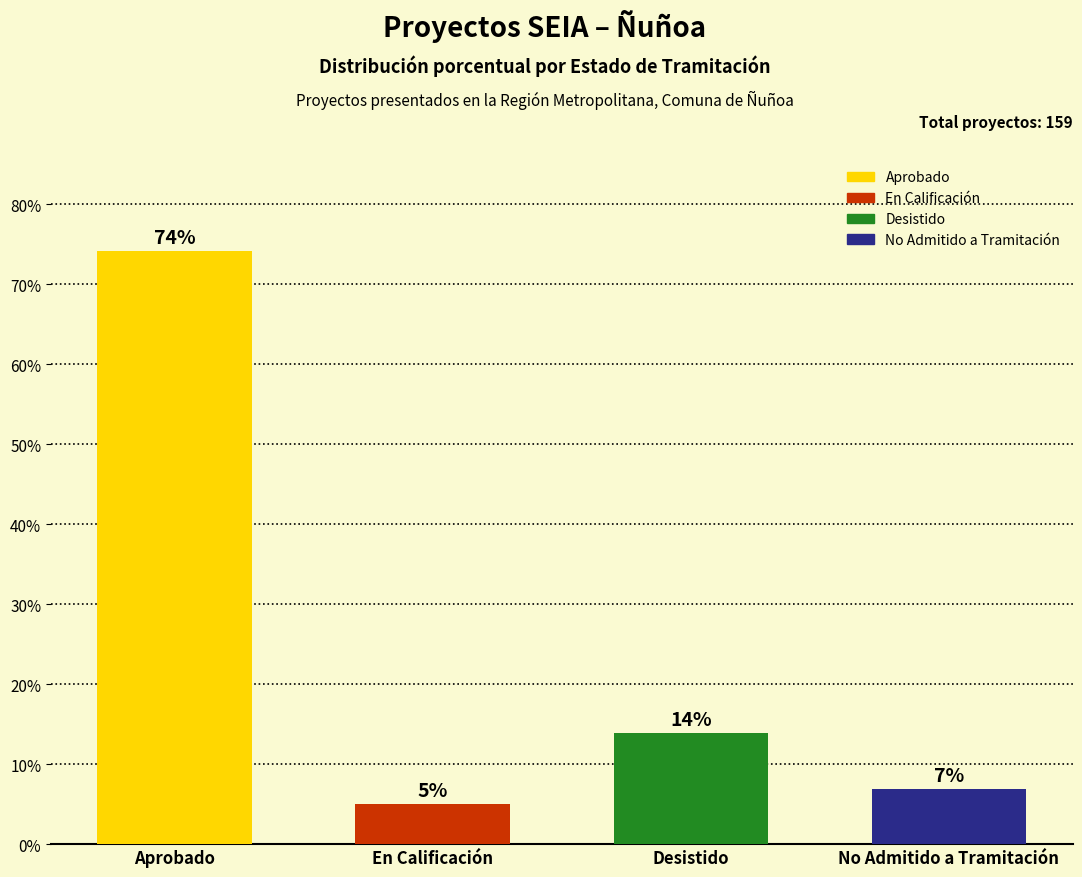

Is it true that the value at En Calificación is 5.0?

True